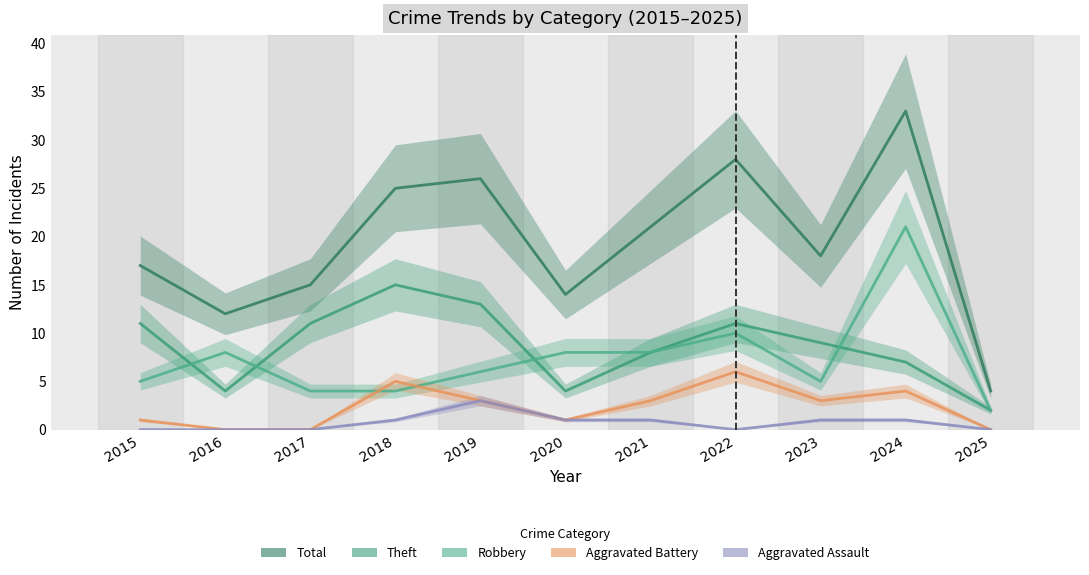

Count the Aggravated Assault values in the range 0 to 1.

10